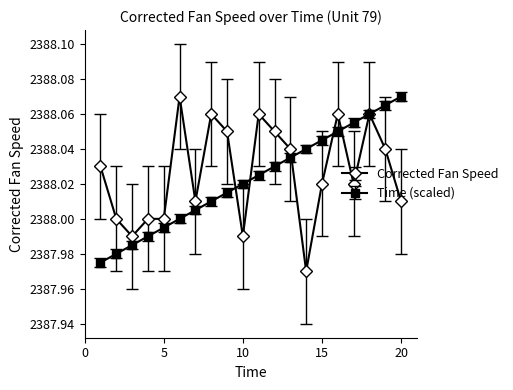

What is the difference between the second highest and second lowest values in the Corrected Fan Speed series?

0.1